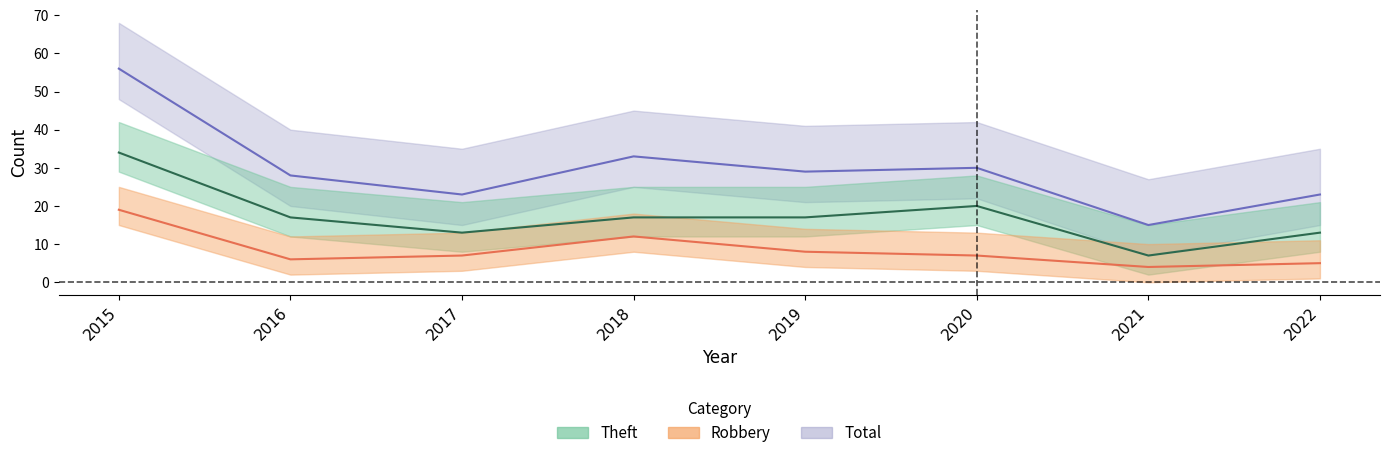

Is it true that Robbery equals 2 at 2016?

False